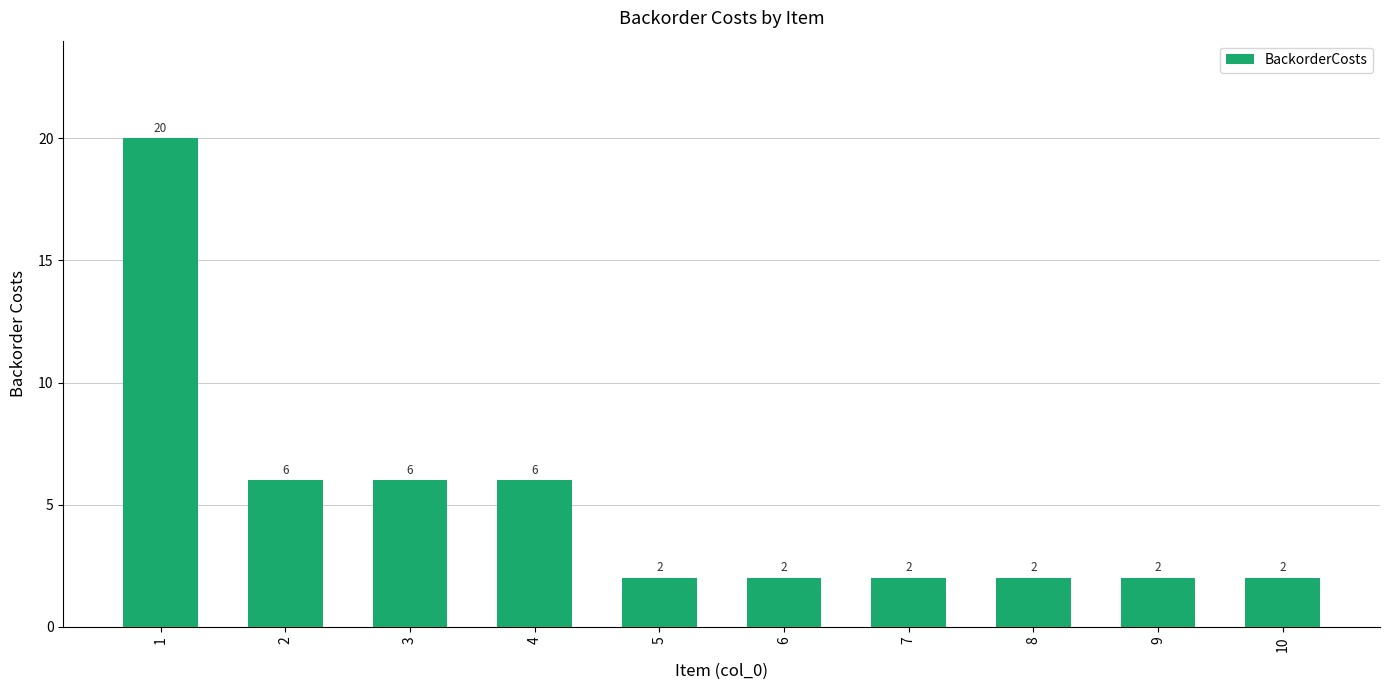

Is it true that the value at 1 is 5?

False